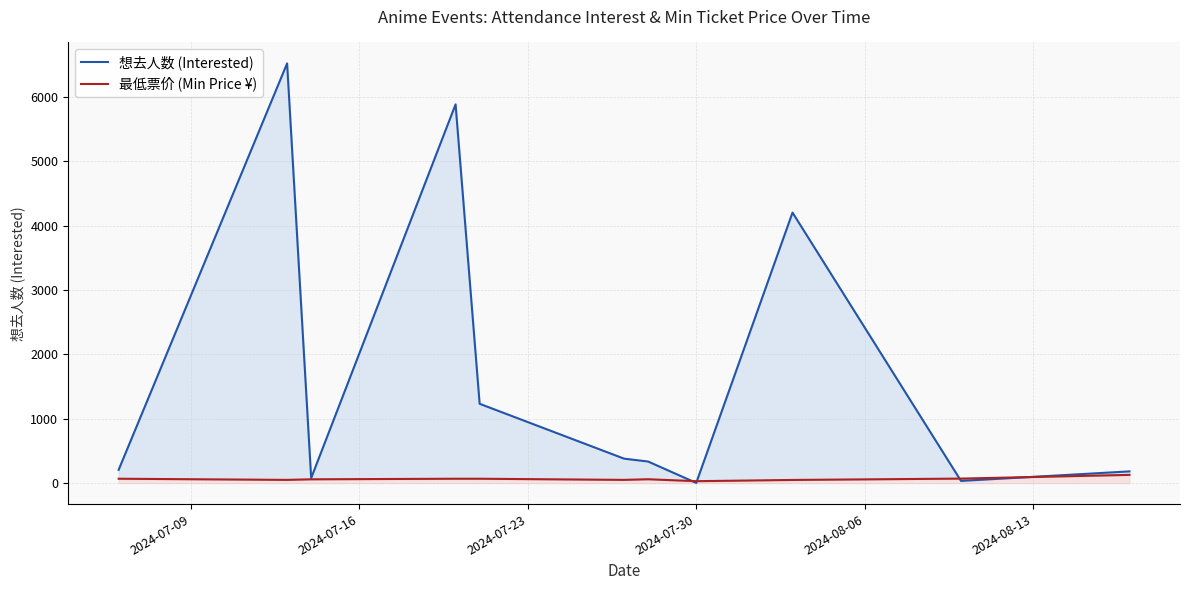

Reading right to left, extract all data points from this chart.

想去人数 (Interested): 182.0	34.0	4202.0	3.0	335.0	380.0	1232.0	5883.0	78.0	6519.0	206.0
最低票价 (Min Price ¥): 128.0	70.0	49.0	29.9	60.0	50.0	68.0	68.0	59.0	50.0	68.0